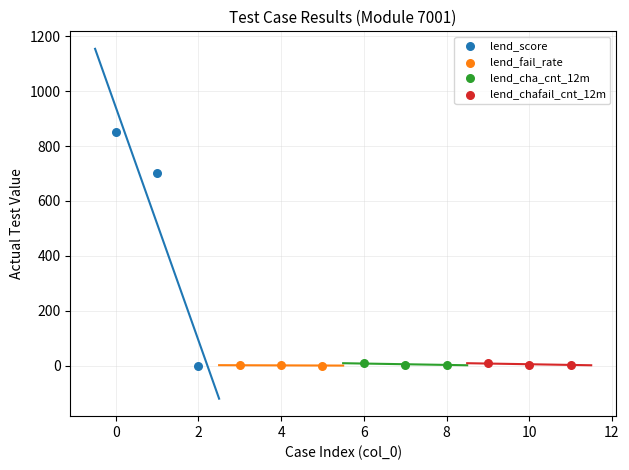

What are all the series names shown in the legend?

lend_score, lend_fail_rate, lend_cha_cnt_12m, lend_chafail_cnt_12m